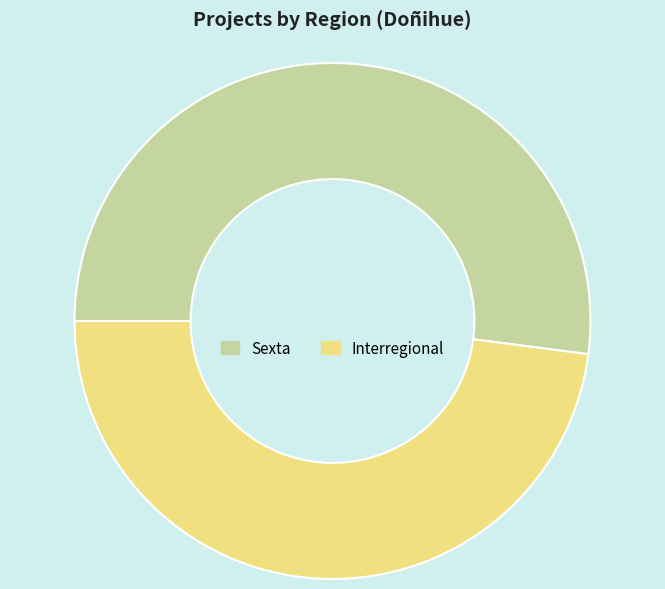

Do Interregional and Sexta together represent more than half of the pie?

Yes